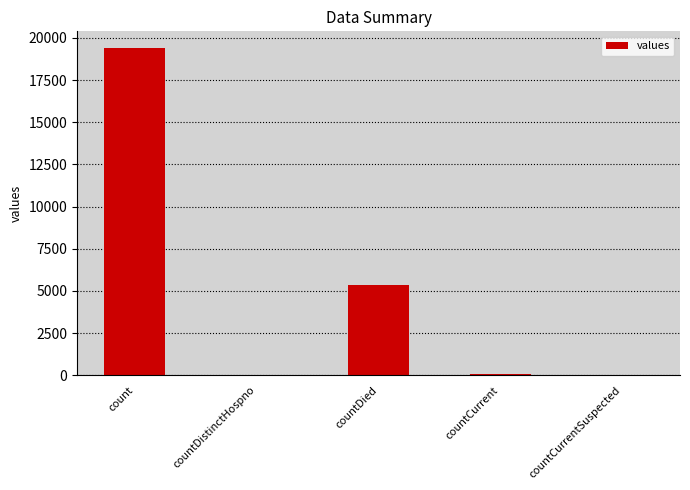

What is the maximum value shown in the chart?

19420